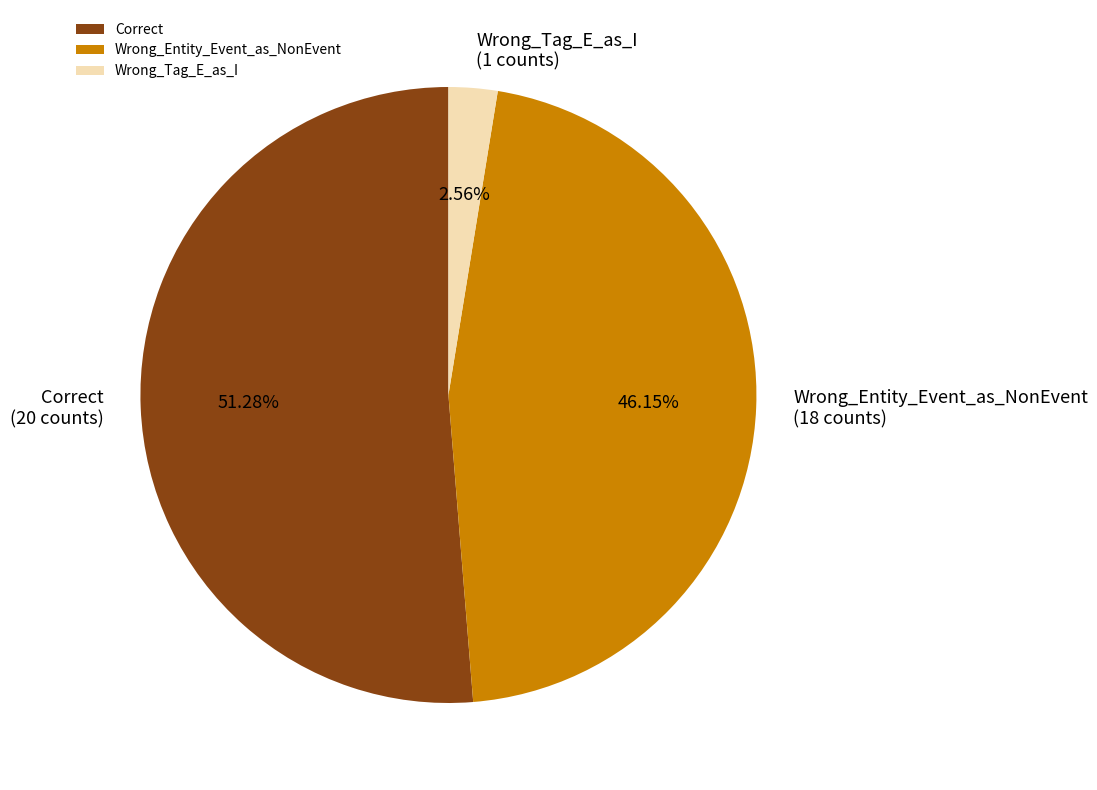

What percentage is the Correct slice, to the nearest percent?

51%